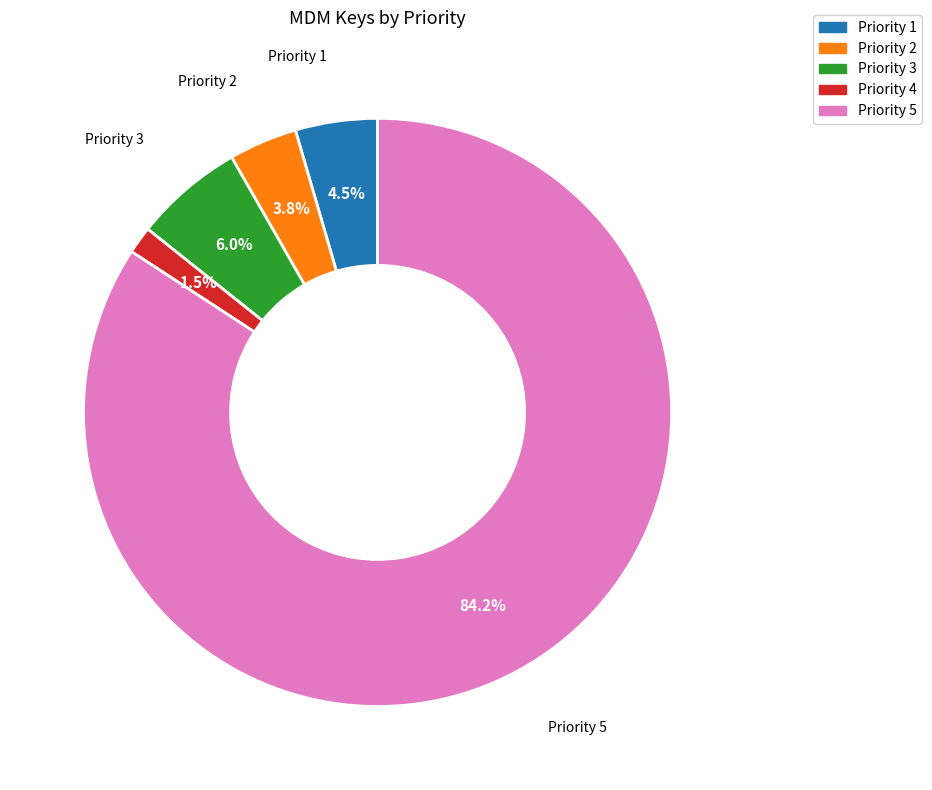

What is the ratio of the value at Priority 3 to the value at Priority 2?

1.6